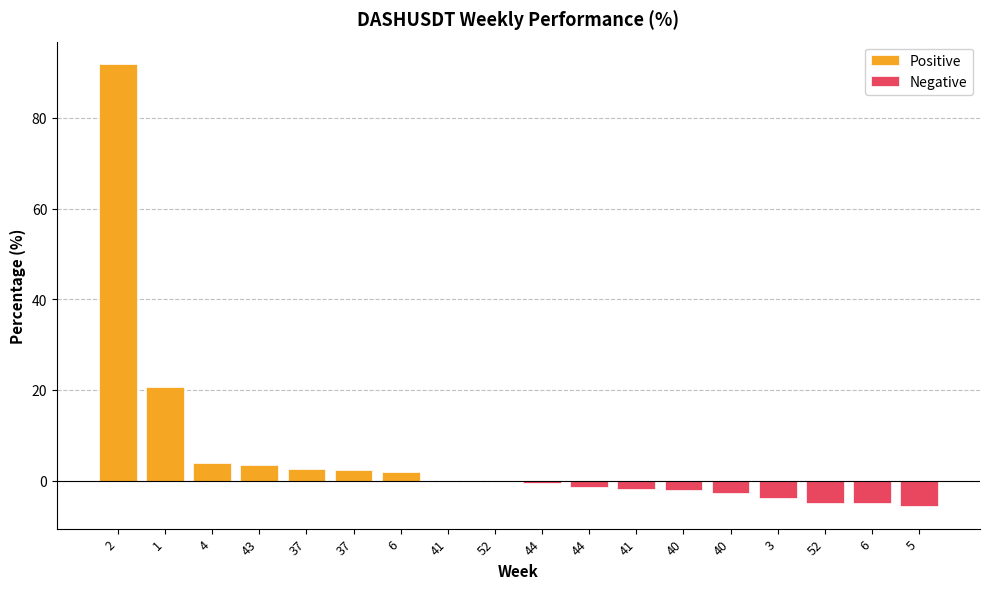

Rank the categories by Negative value from lowest to highest.

5, 6, 52, 3, 40, 40, 41, 44, 44, 52, 41, 2, 1, 4, 43, 37, 37, 6